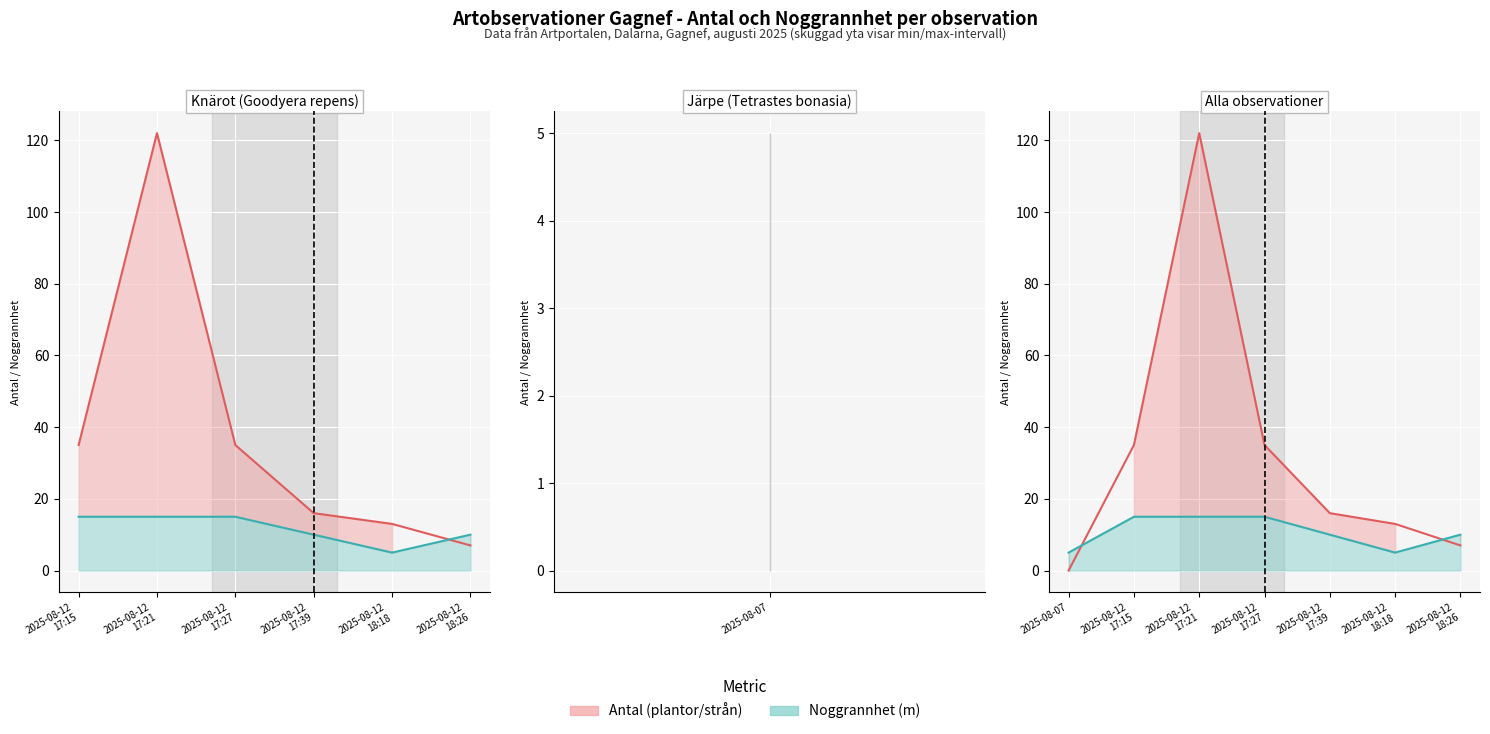

In Noggrannhet, how many points are lower than both neighbors (excluding endpoints)?

1